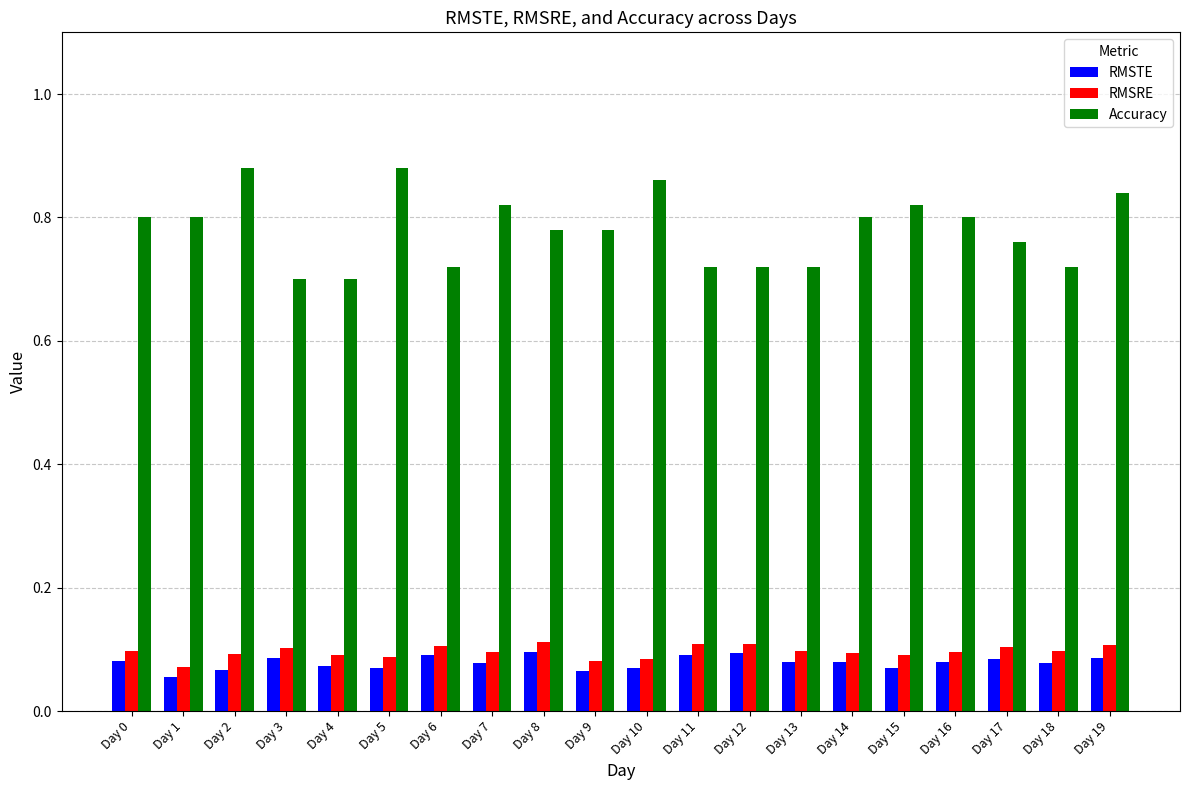

Which series has the largest total across all categories?

Accuracy